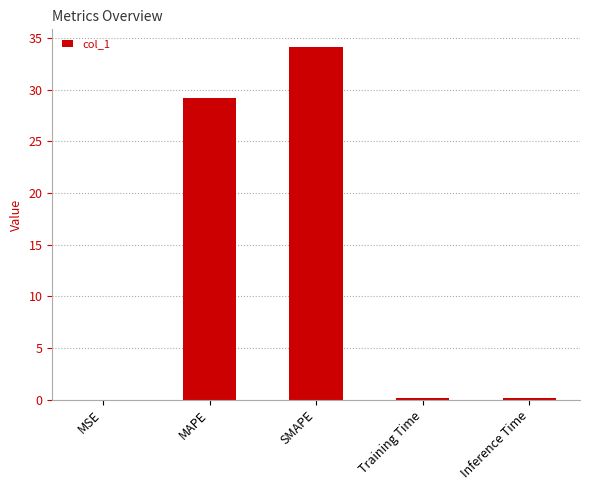

True or false: the data shows 18.5 at SMAPE.

False